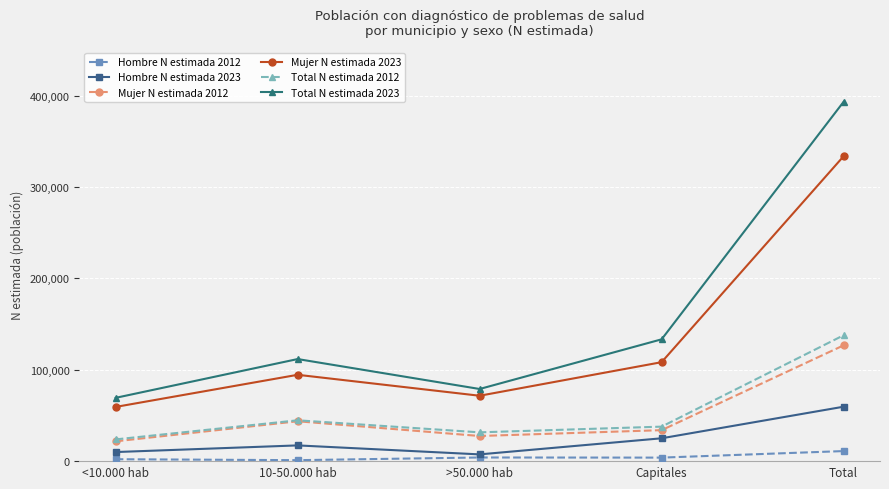

How many values in the Mujer N estimada 2023 series are below 94502?

2